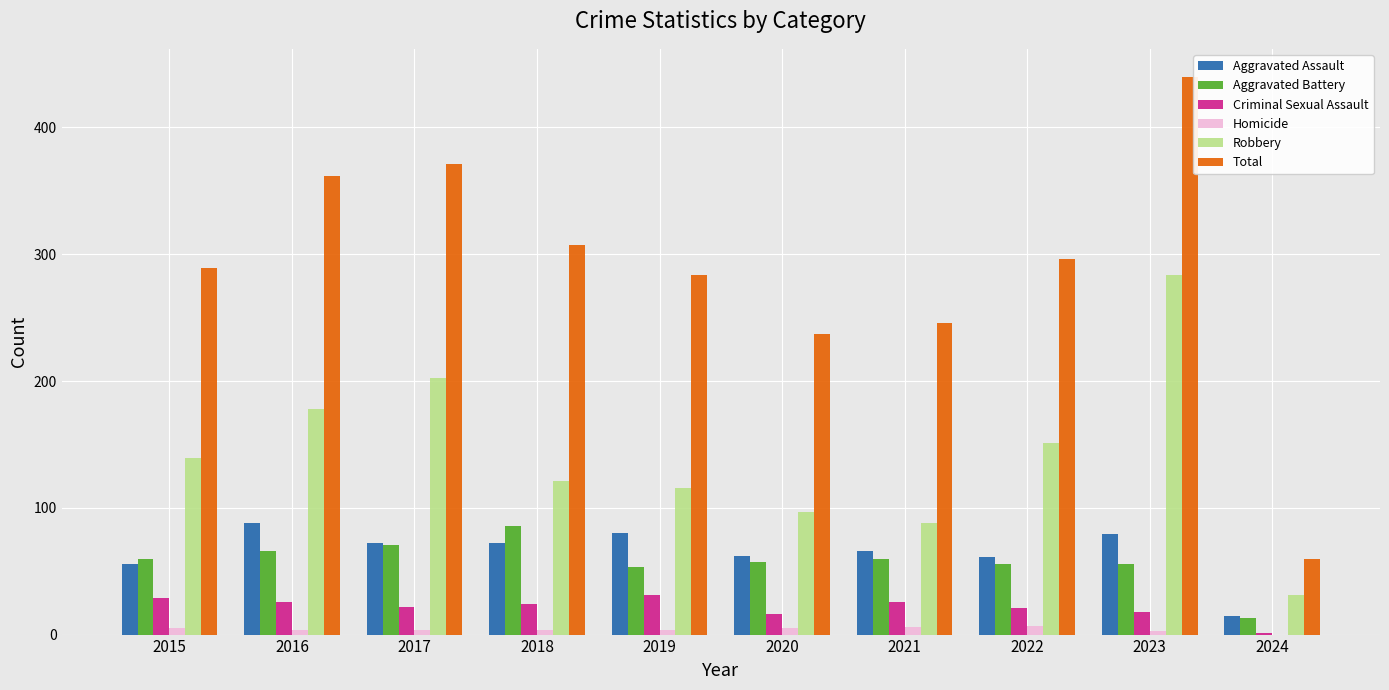

Count the number of data series in this chart.

6